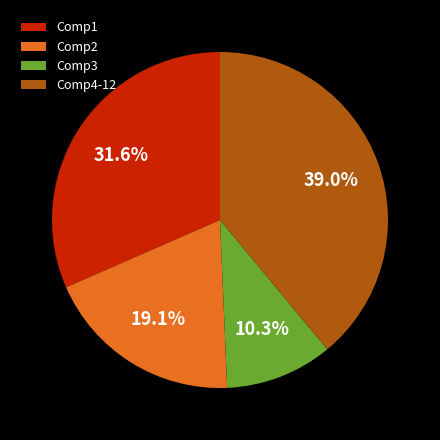

Which category has the smallest portion of the pie?

Comp3